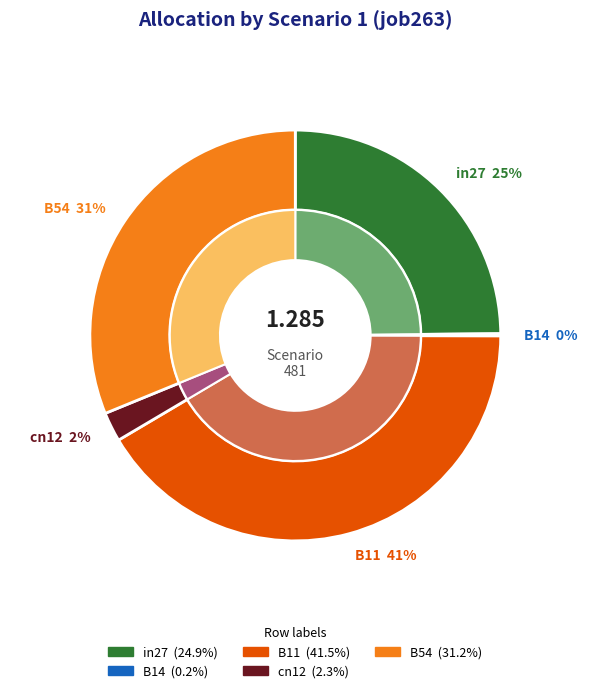

To the nearest percent, what is the average slice percentage?

20%